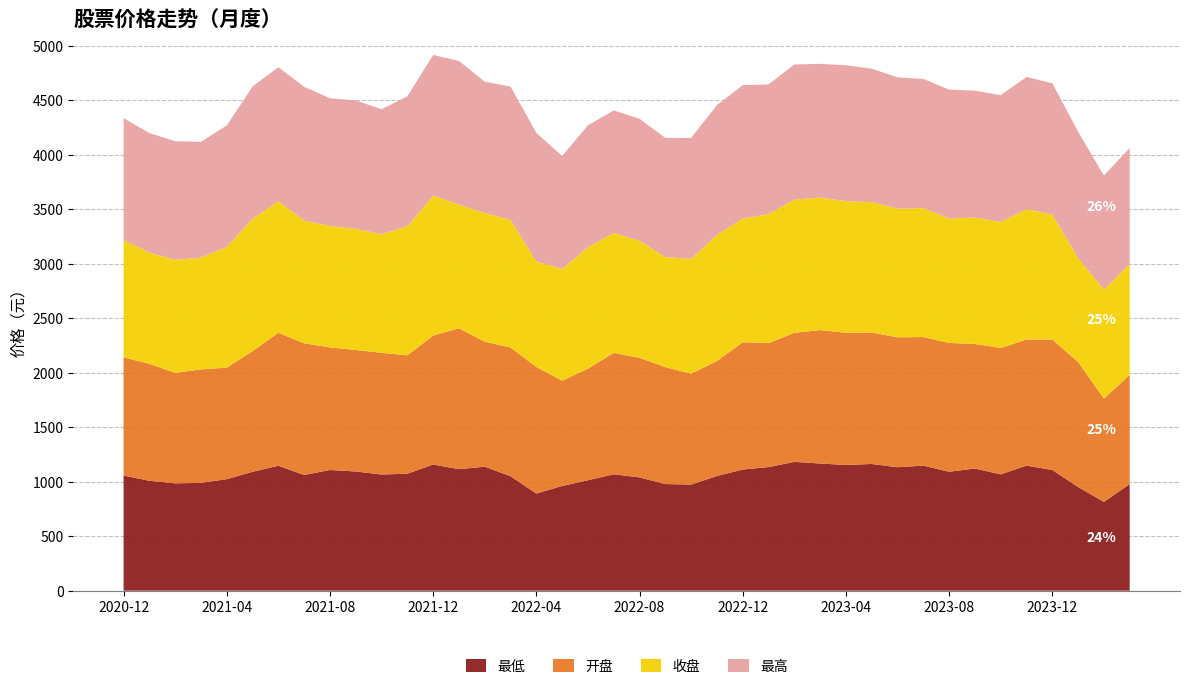

Reading right to left, extract all data points from this chart.

最低: 2024-03=978.5	2024-02=814.7	2024-01=951.5	2023-12=1107.7	2023-11=1147.8	2023-10=1067.8	2023-09=1121.1	2023-08=1091.6	2023-07=1147.8	2023-06=1132.9	2023-05=1162.9	2023-04=1153.5	2023-03=1167.3	2023-02=1182.1	2023-01=1134.4	2022-12=1111.8	2022-11=1052.1	2022-10=974.2	2022-09=978.7	2022-08=1039.7	2022-07=1068.4	2022-06=1013.4	2022-05=961.2	2022-04=891.3	2022-03=1050.5	2022-02=1138.1	2022-01=1115.0	2021-12=1158.1	2021-11=1073.2	2021-10=1066.5	2021-09=1093.9	2021-08=1107.4	2021-07=1062.2	2021-06=1146.5	2021-05=1091.2	2021-04=1023.3	2021-03=989.6	2021-02=985.0	2021-01=1008.7	2020-12=1056.6
开盘: 2024-03=1000.7	2024-02=948.4	2024-01=1147.6	2023-12=1196.2	2023-11=1157.3	2023-10=1159.7	2023-09=1143.5	2023-08=1182.0	2023-07=1179.7	2023-06=1192.6	2023-05=1205.9	2023-04=1213.7	2023-03=1224.6	2023-02=1184.4	2023-01=1137.7	2022-12=1168.1	2022-11=1056.3	2022-10=1017.3	2022-09=1073.3	2022-08=1097.4	2022-07=1114.1	2022-06=1024.3	2022-05=966.0	2022-04=1162.2	2022-03=1181.2	2022-02=1147.1	2022-01=1293.2	2021-12=1183.2	2021-11=1087.0	2021-10=1116.5	2021-09=1115.2	2021-08=1125.5	2021-07=1208.4	2021-06=1219.8	2021-05=1107.7	2021-04=1023.8	2021-03=1041.4	2021-02=1013.8	2021-01=1073.9	2020-12=1084.4
收盘: 2024-03=1019.9	2024-02=1000.6	2024-01=953.7	2023-12=1148.5	2023-11=1197.3	2023-10=1155.9	2023-09=1160.4	2023-08=1142.2	2023-07=1183.8	2023-06=1181.4	2023-05=1196.4	2023-04=1207.3	2023-03=1215.4	2023-02=1223.0	2023-01=1183.3	2022-12=1135.1	2022-11=1156.6	2022-10=1053.9	2022-09=1010.1	2022-08=1073.8	2022-07=1099.5	2022-06=1113.2	2022-05=1025.1	2022-04=966.8	2022-03=1171.2	2022-02=1180.9	2022-01=1134.0	2021-12=1284.3	2021-11=1184.0	2021-10=1088.9	2021-09=1111.2	2021-08=1114.8	2021-07=1124.7	2021-06=1208.7	2021-05=1214.5	2021-04=1108.3	2021-03=1025.4	2021-02=1036.2	2021-01=1019.6	2020-12=1076.0
最高: 2024-03=1063.6	2024-02=1046.6	2024-01=1159.6	2023-12=1204.5	2023-11=1211.9	2023-10=1164.5	2023-09=1163.7	2023-08=1182.9	2023-07=1185.5	2023-06=1204.3	2023-05=1225.4	2023-04=1247.6	2023-03=1227.9	2023-02=1239.4	2023-01=1190.9	2022-12=1223.5	2022-11=1191.5	2022-10=1109.3	2022-09=1093.1	2022-08=1120.2	2022-07=1125.3	2022-06=1120.4	2022-05=1037.2	2022-04=1181.0	2022-03=1223.4	2022-02=1205.0	2022-01=1319.8	2021-12=1291.0	2021-11=1192.6	2021-10=1146.5	2021-09=1178.8	2021-08=1171.6	2021-07=1229.1	2021-06=1229.4	2021-05=1214.5	2021-04=1114.3	2021-03=1062.9	2021-02=1090.0	2021-01=1097.3	2020-12=1119.2